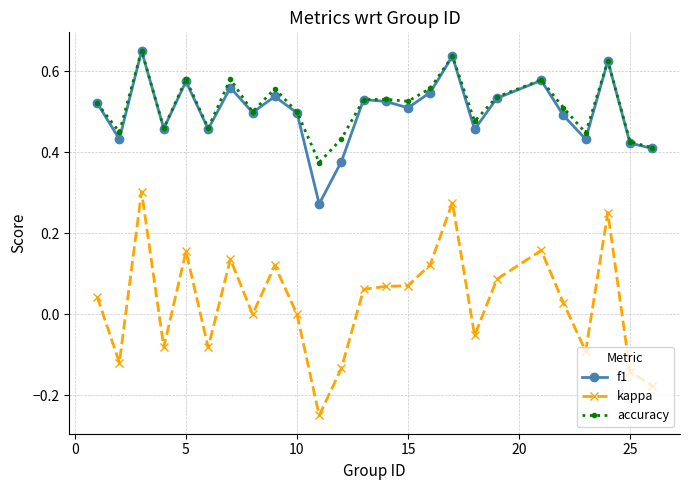

Which series has the largest range (max minus min)?

kappa